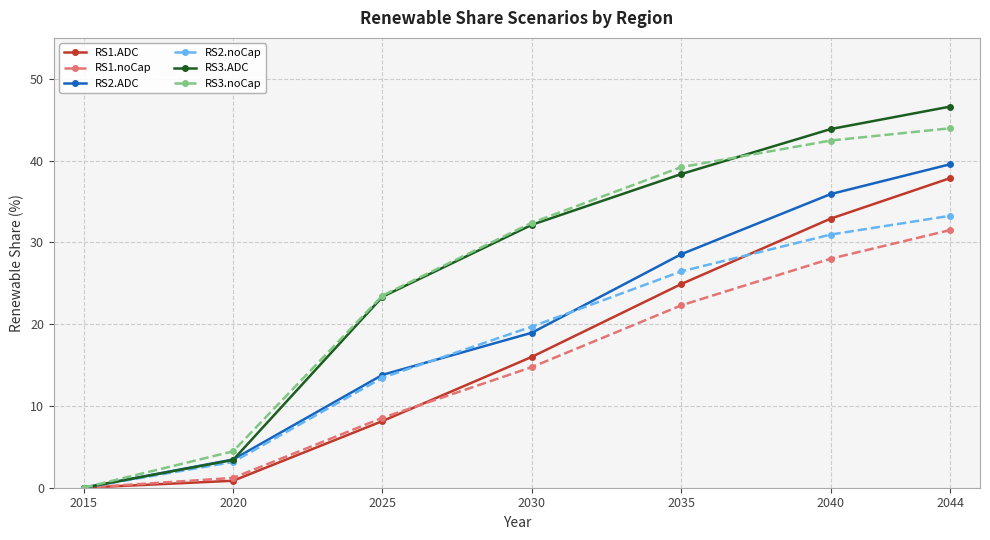

Read the RS3.noCap value at 2035.

39.2